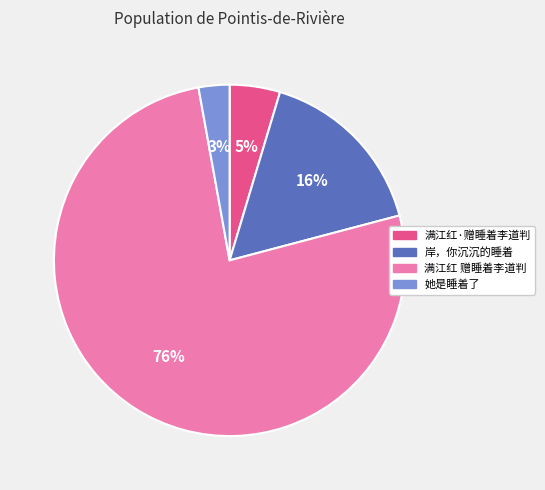

To the nearest percent, what percentage of the pie is 岸，你沉沉的睡着?

16%